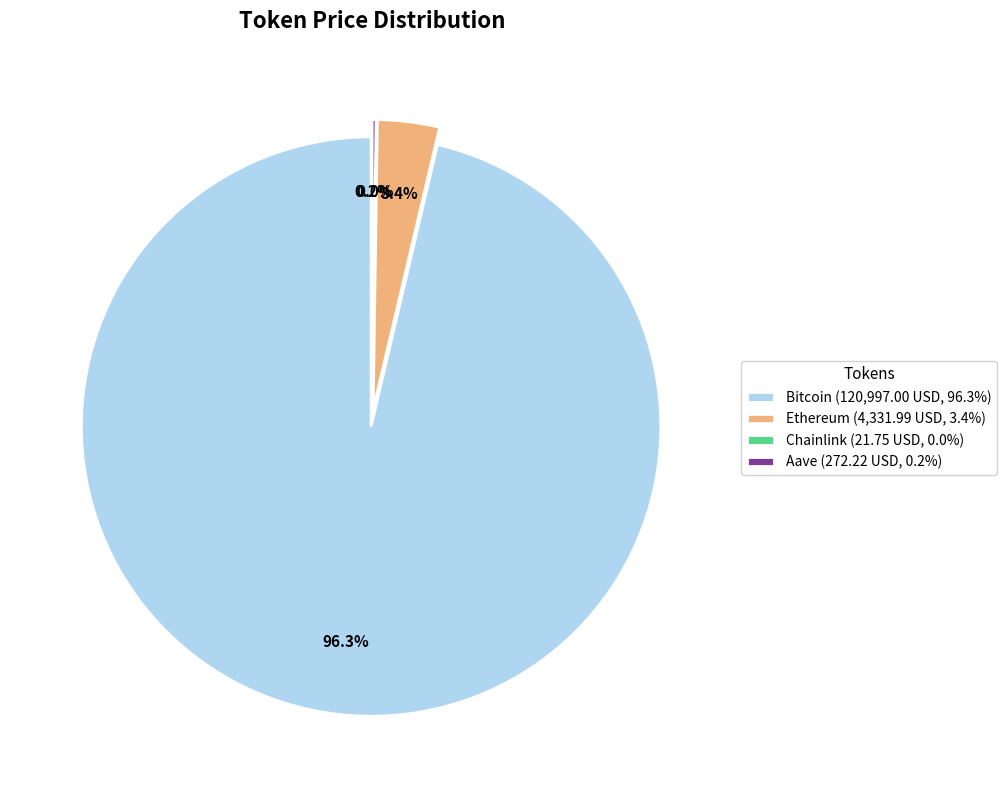

To the nearest percent, what is the average slice percentage?

25%